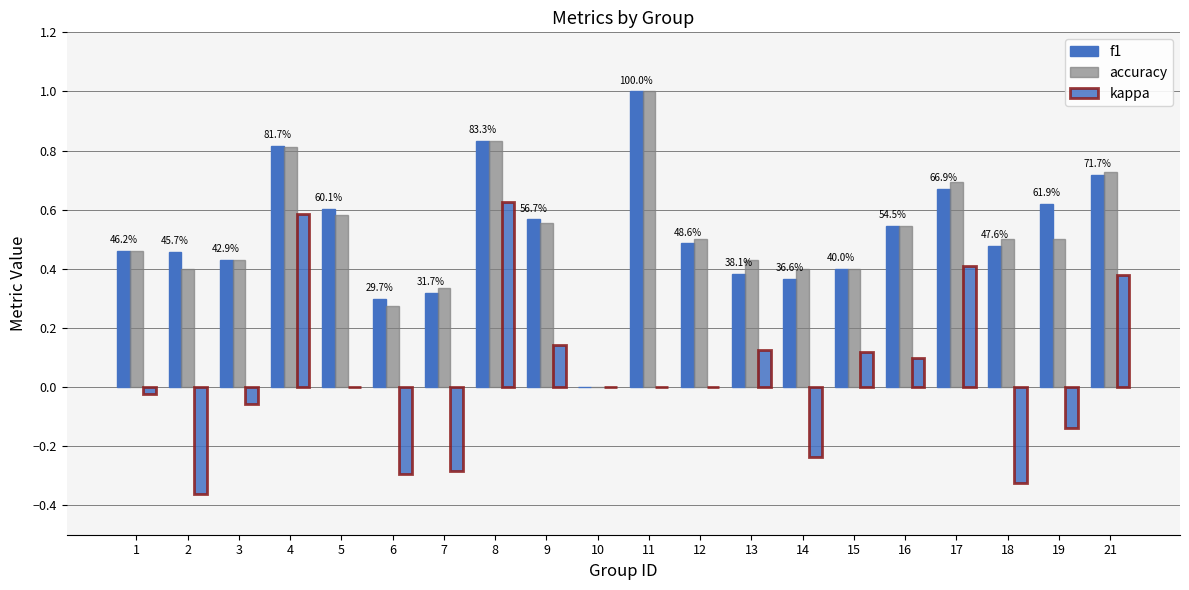

Rank the series by their maximum value, from highest to lowest.

f1, accuracy, kappa